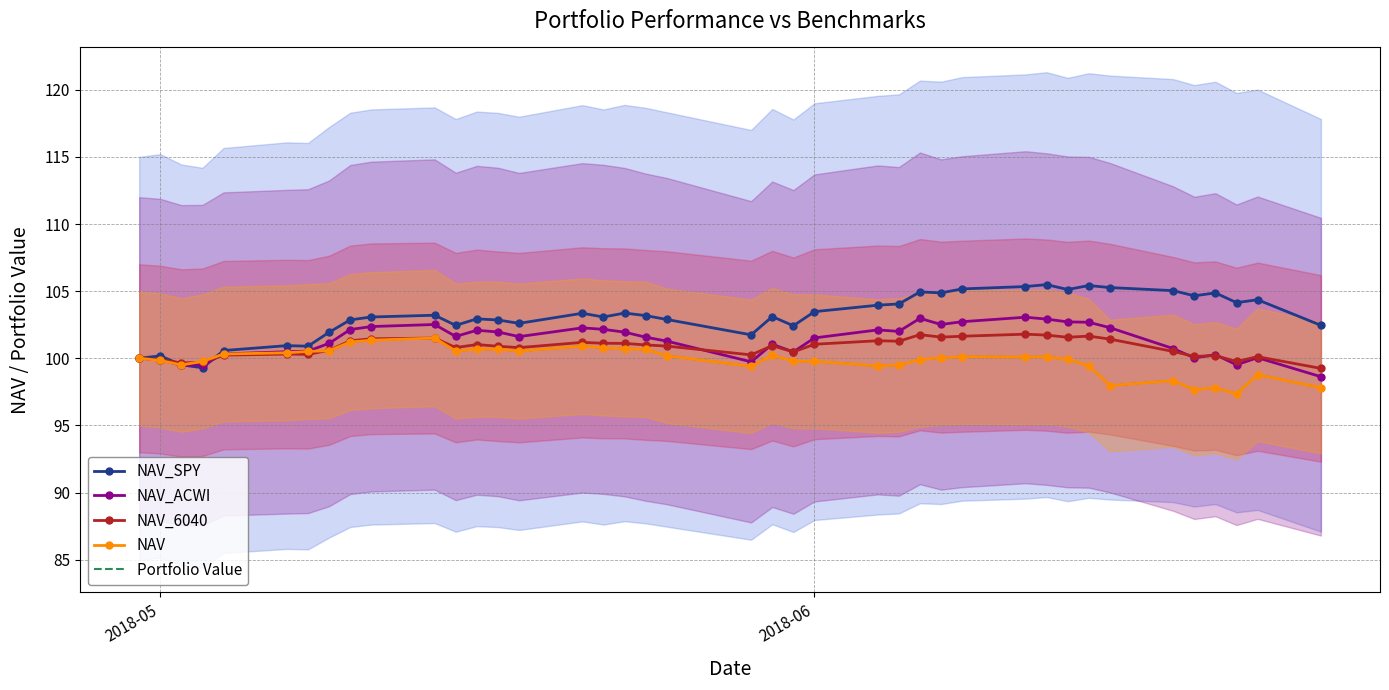

What is the maximum value for NAV?

101.5